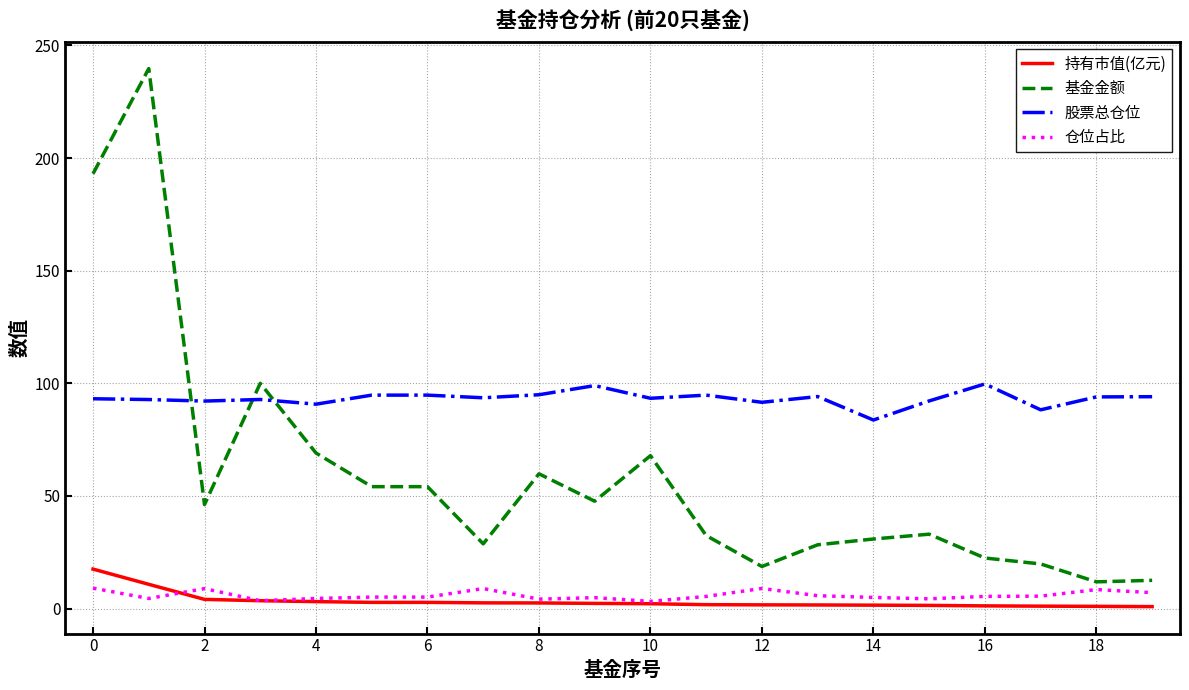

Rank the series by their maximum value, from lowest to highest.

仓位占比, 持有市值(亿元), 股票总仓位, 基金金额